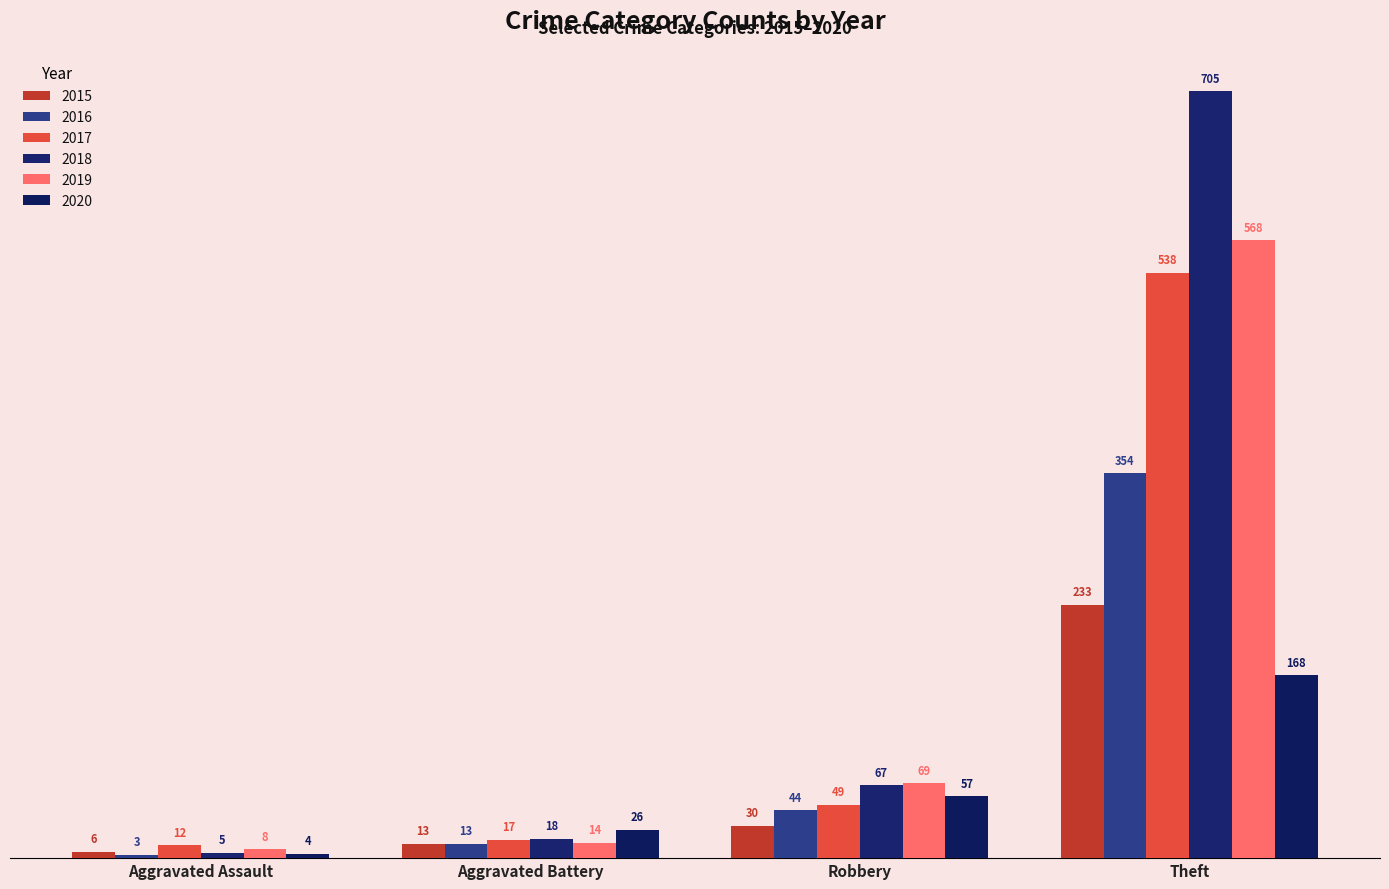

Which series has the largest total across all categories?

2018